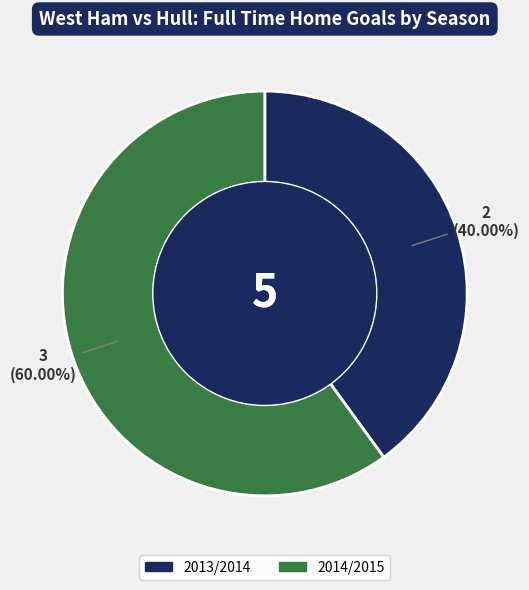

Is the sum of 2013/2014 and 2014/2015 greater than half?

Yes